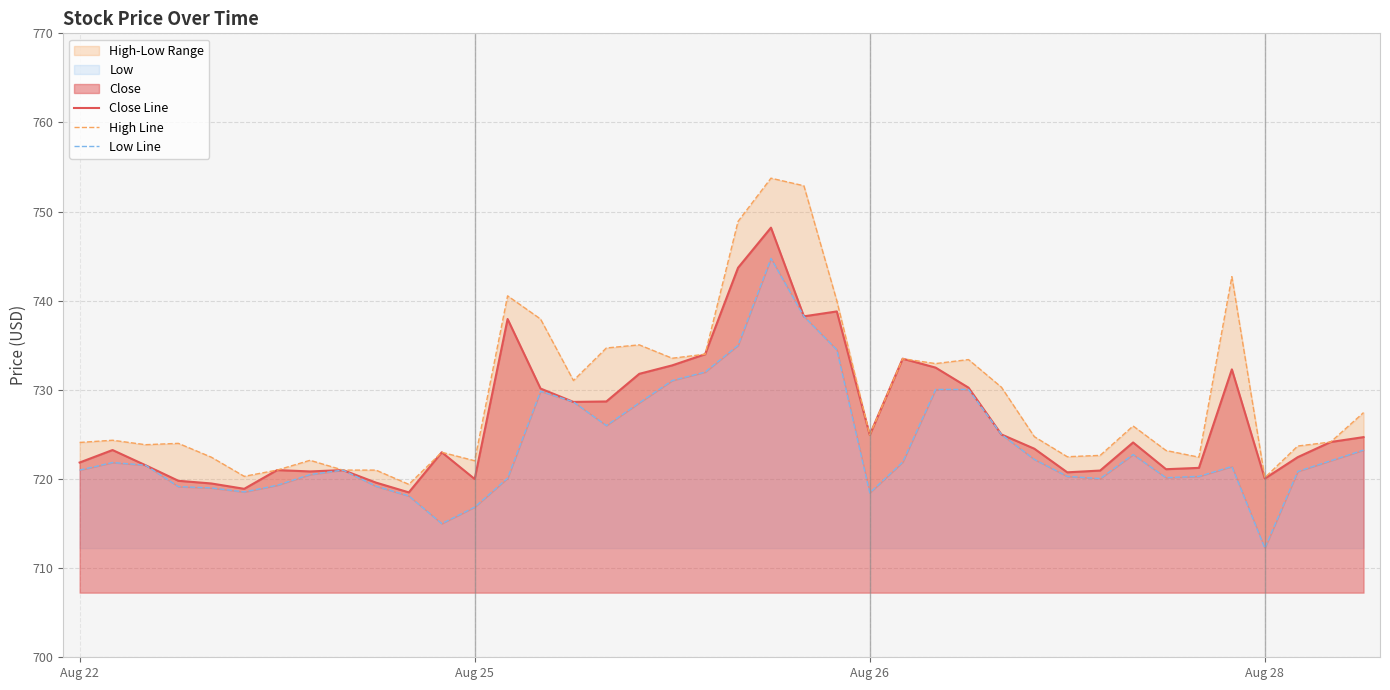

The Close Line series shows 343.6 at Aug 28. True or false?

False